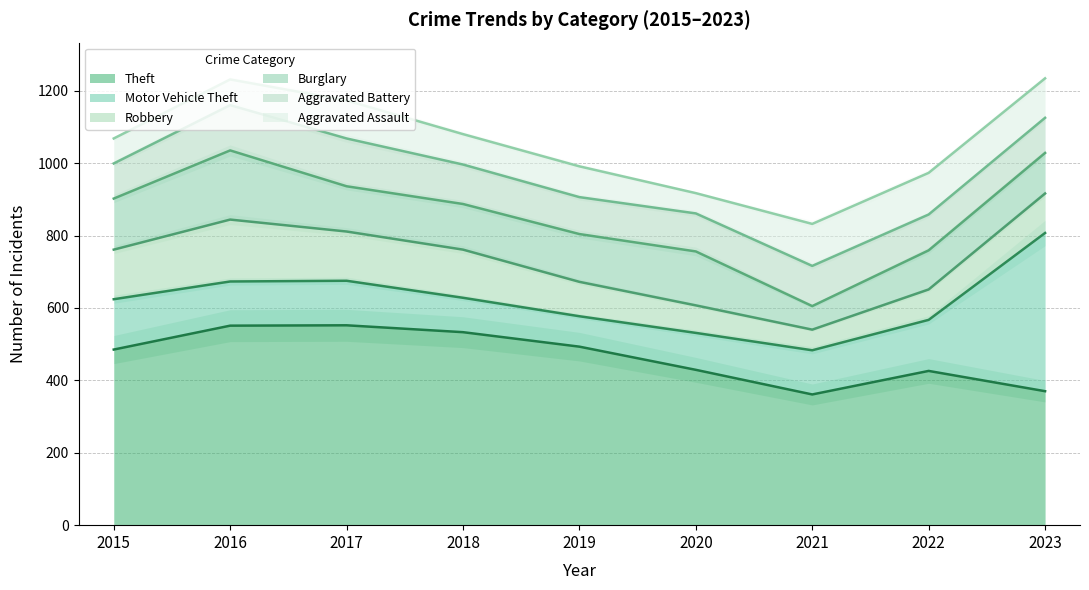

At which label does Burglary reach its peak?

2016